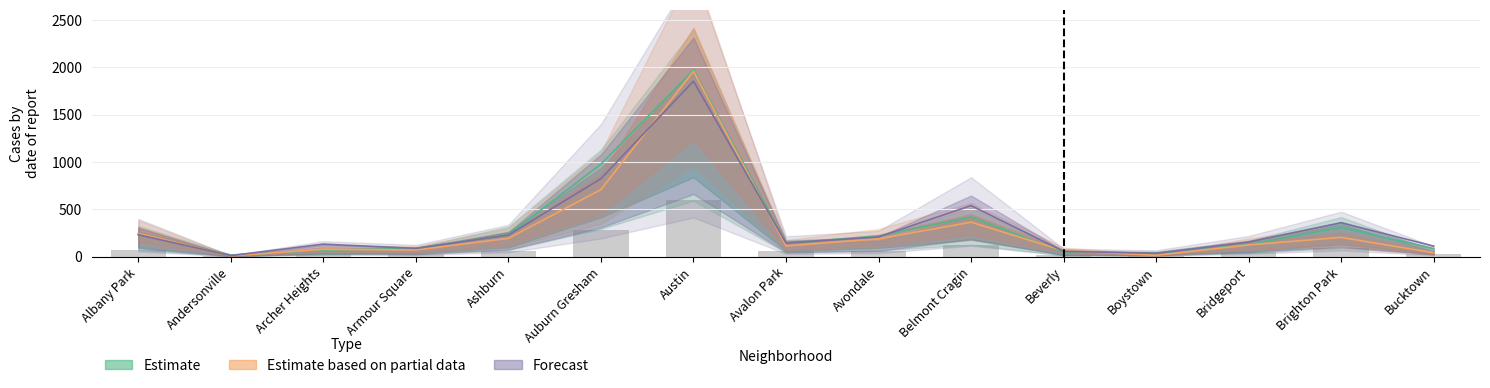

Where is 2017 nearest to the value 300?

Auburn Gresham